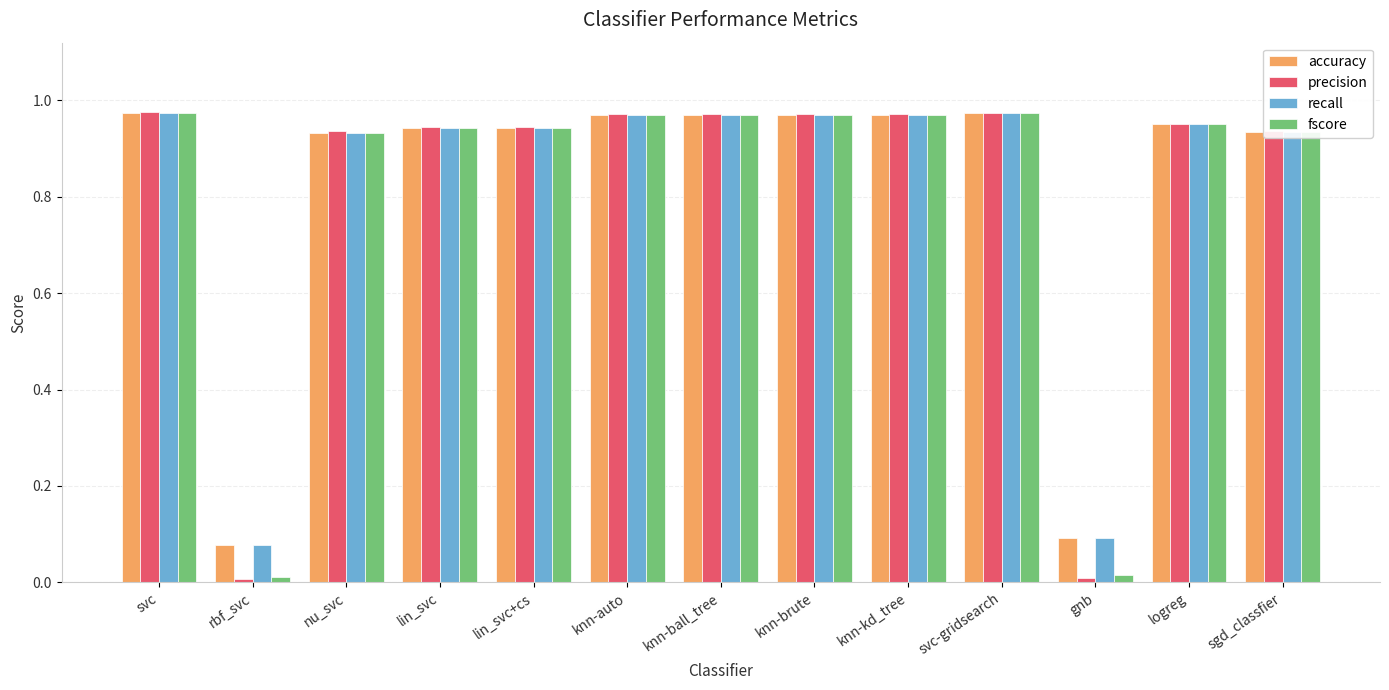

Is it true that precision equals 1.4 at sgd_classfier?

False